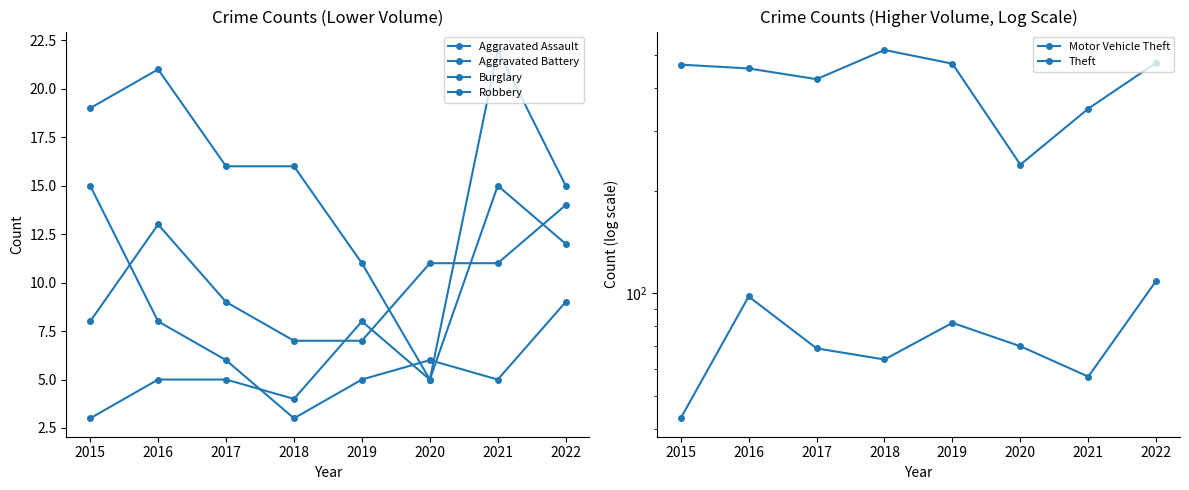

Reading left to right, list all the values displayed in this chart.

Aggravated Assault: 8	13	9	7	7	11	11	14
Aggravated Battery: 3	5	5	4	8	5	15	12
Burglary: 19	21	16	16	11	5	22	15
Robbery: 15	8	6	3	5	6	5	9
Motor Vehicle Theft: 43	98	69	64	82	70	57	109
Theft: 470	458	426	519	473	239	349	476